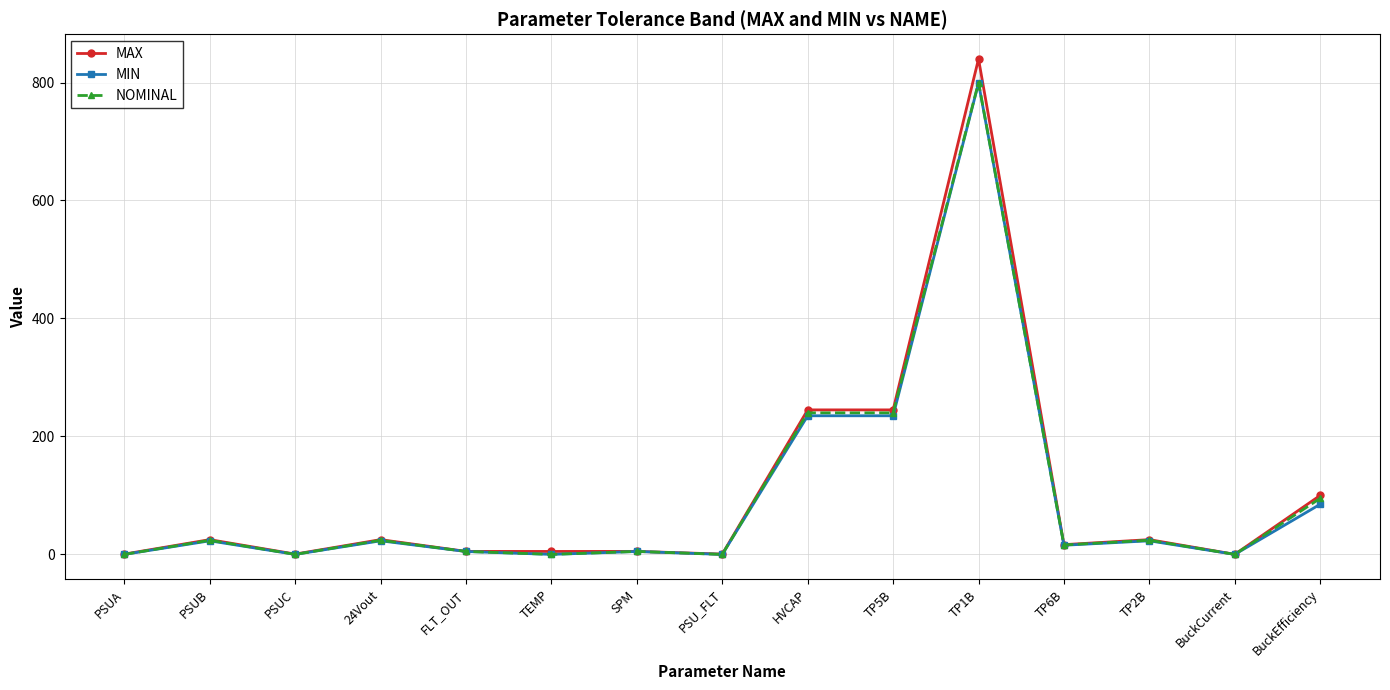

True or false: NOMINAL and MIN cross at least once.

False